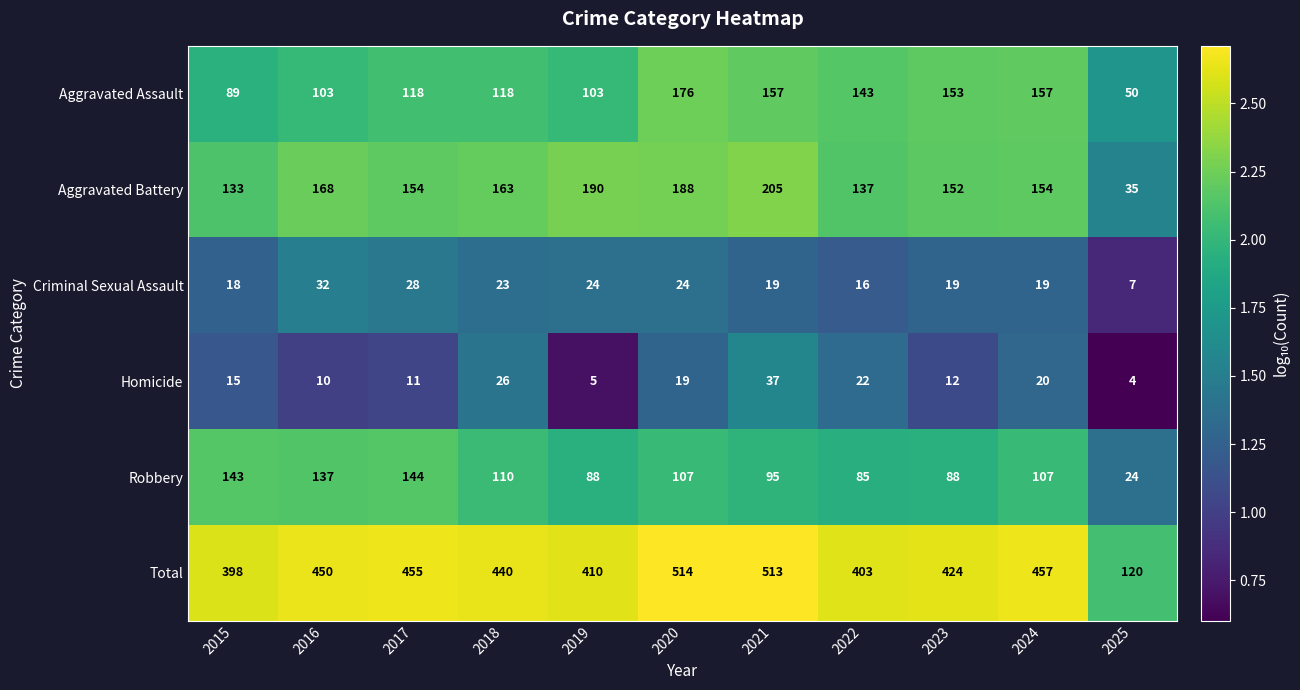

What is the total value across all series at 2020?

1028